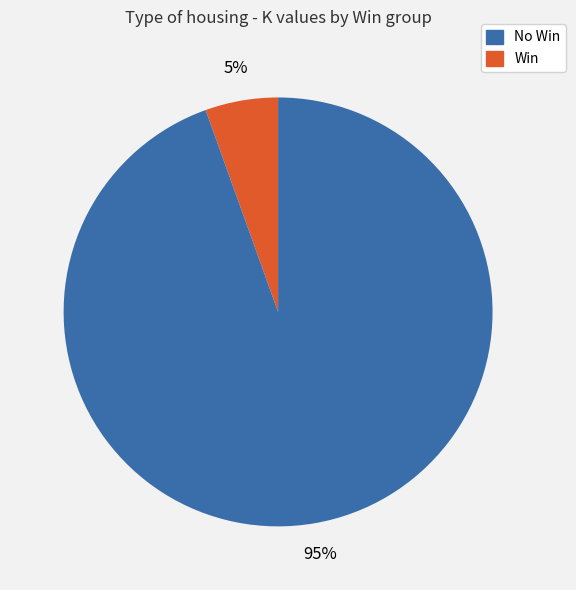

Is there any slice that represents more than half of the pie?

Yes